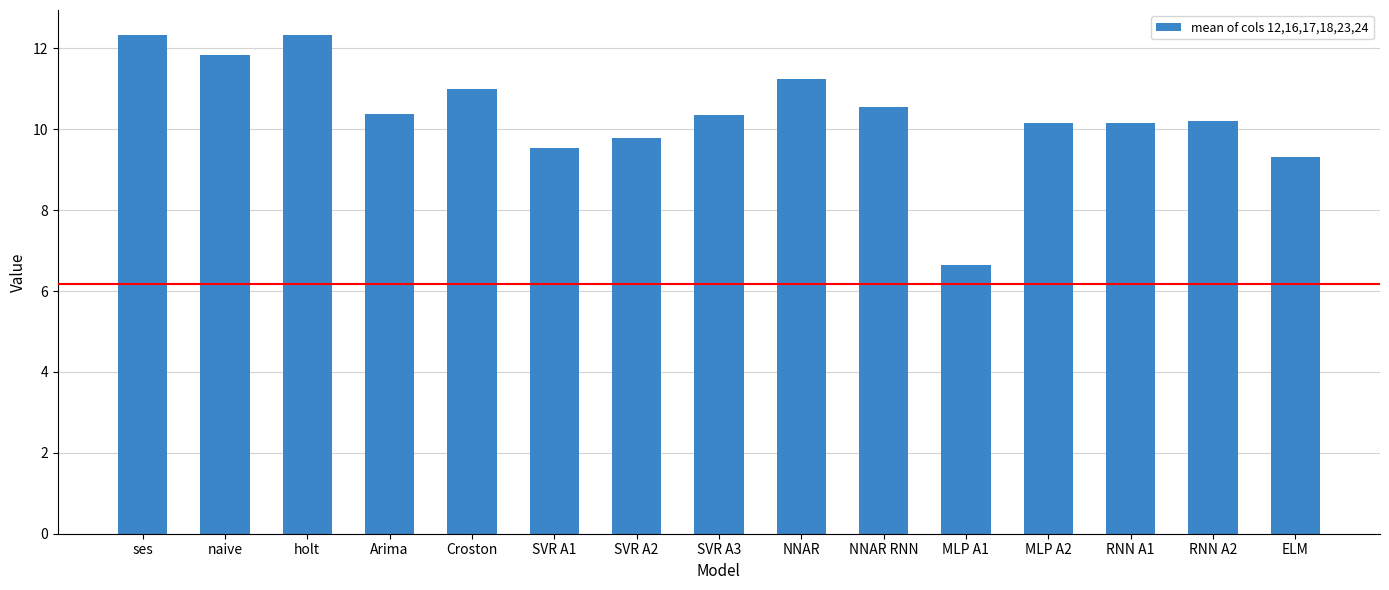

What is the greatest value displayed?

12.3